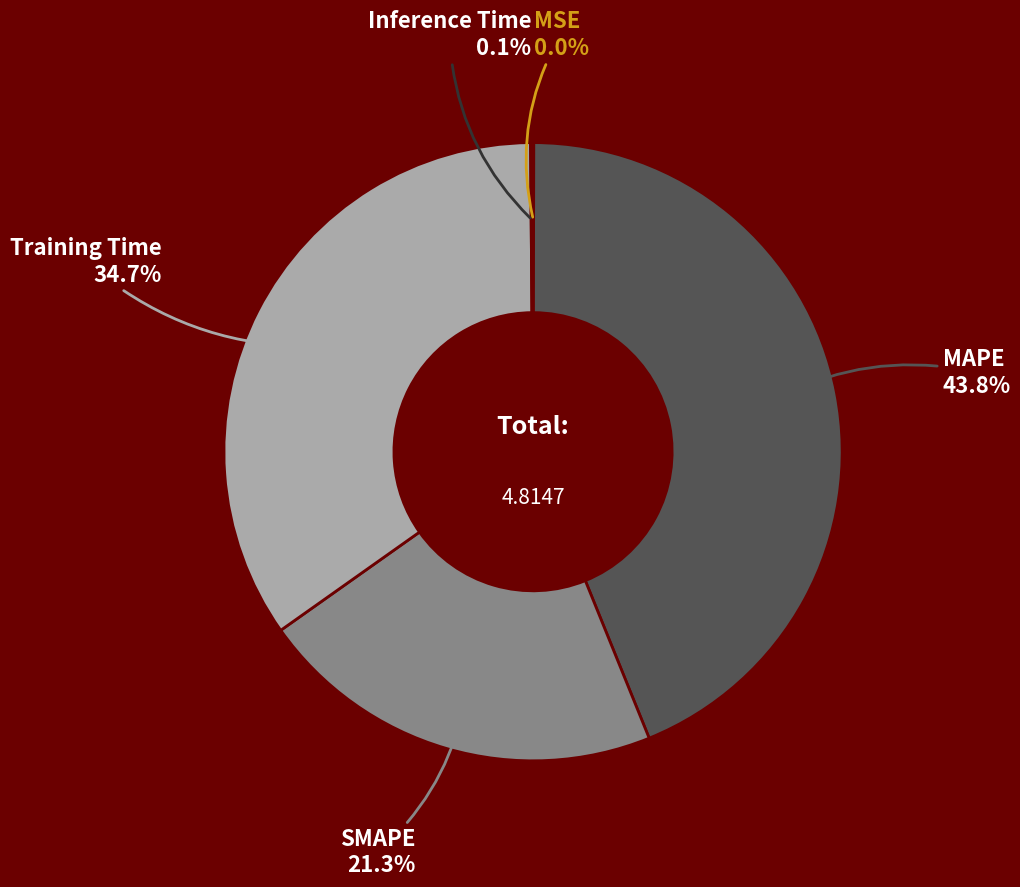

Which category has the biggest portion of the pie?

MAPE